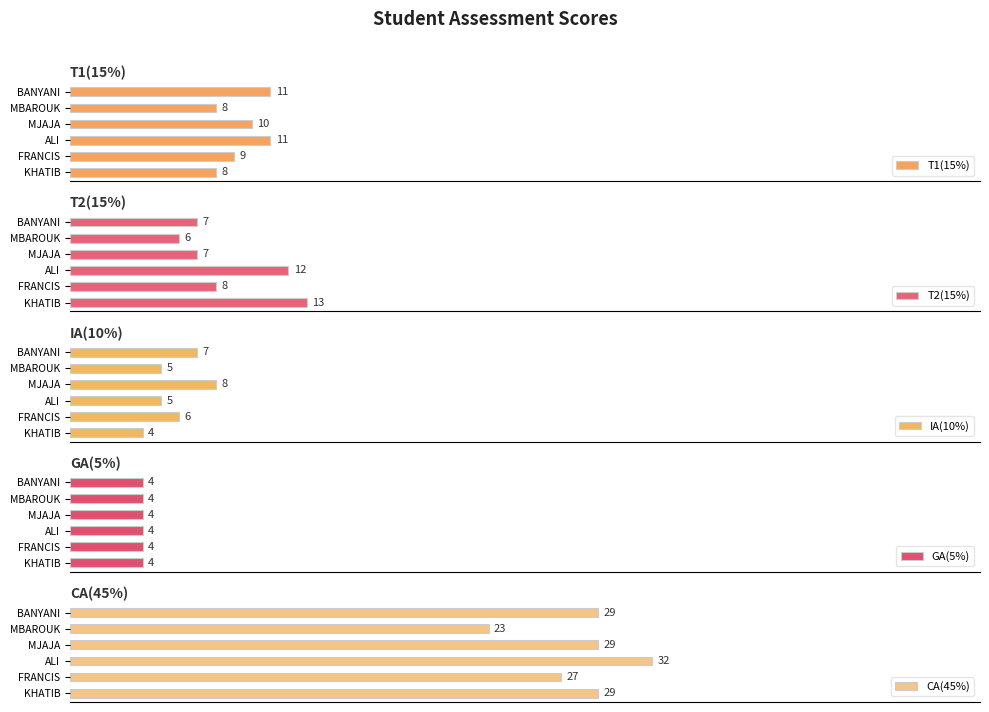

Where is IA(10%) nearest to the value 6?

FRANCIS